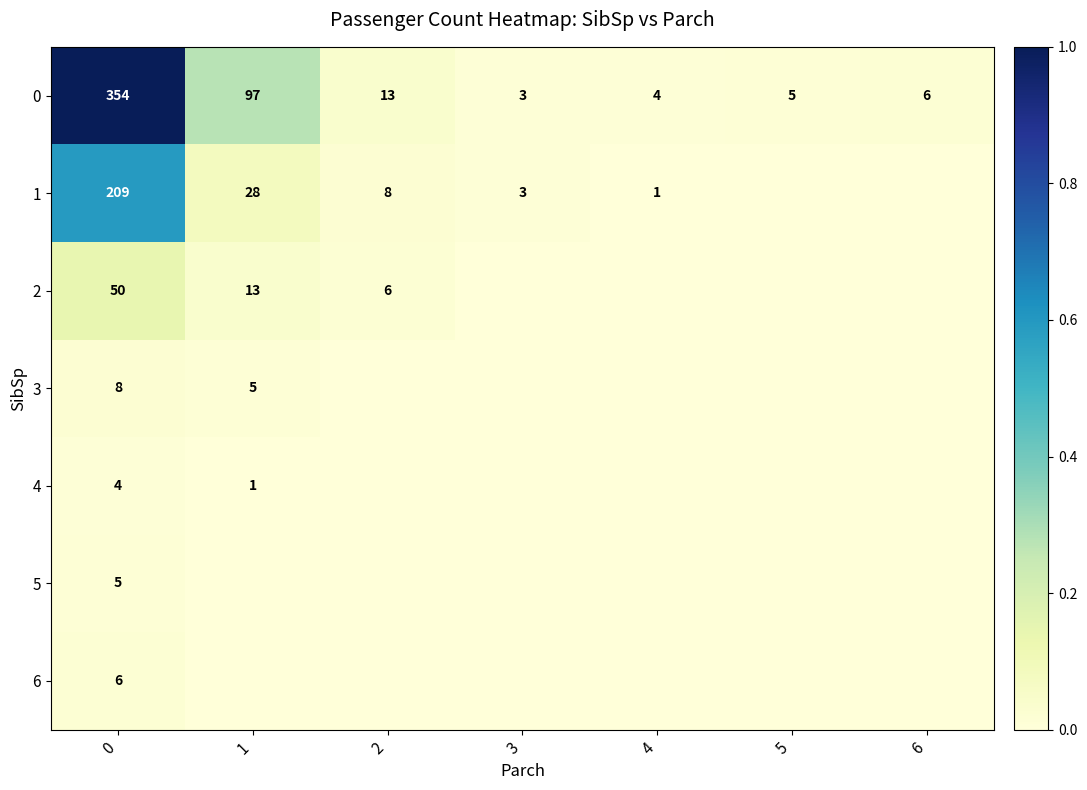

Is it true that 3 equals 5 at 1?

True